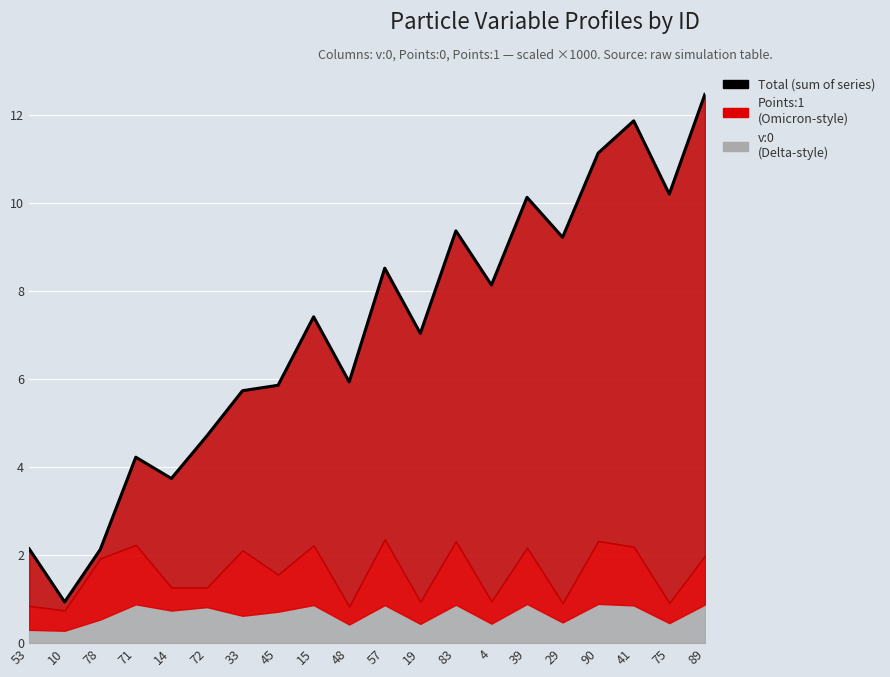

True or false: the data shows 0.7 at 78.

False